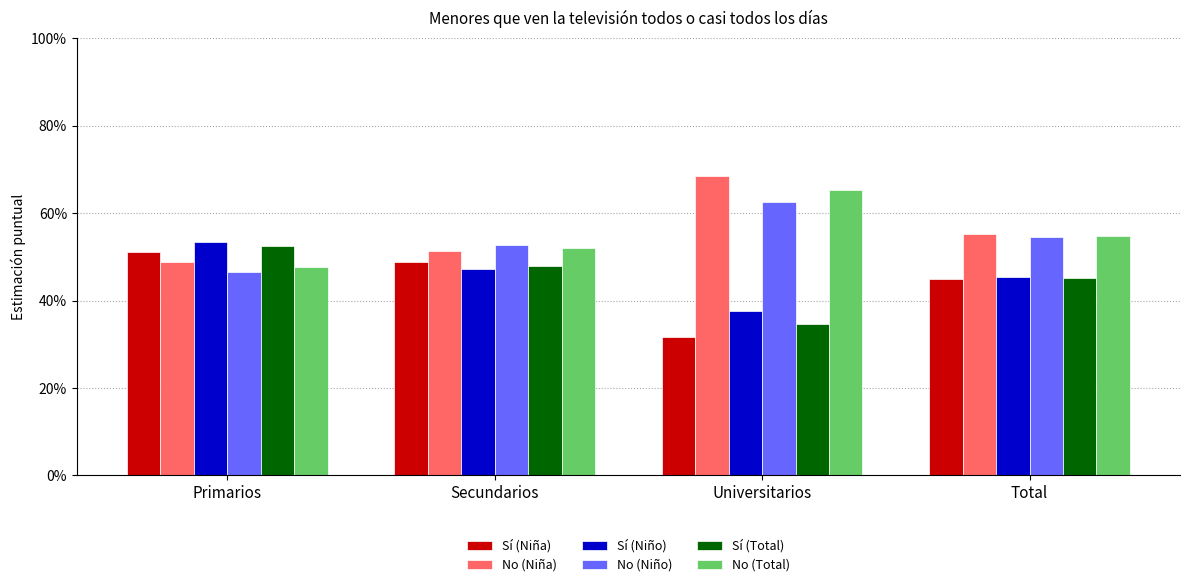

At which label does Sí (Niña) reach its minimum?

Universitarios